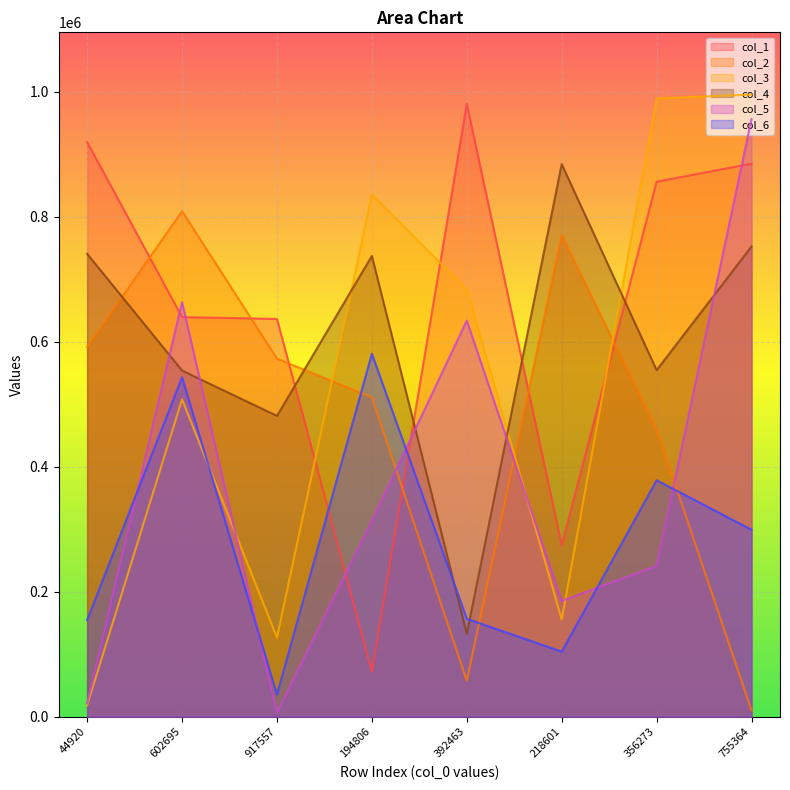

How many values in the col_3 series exceed 683760?

3